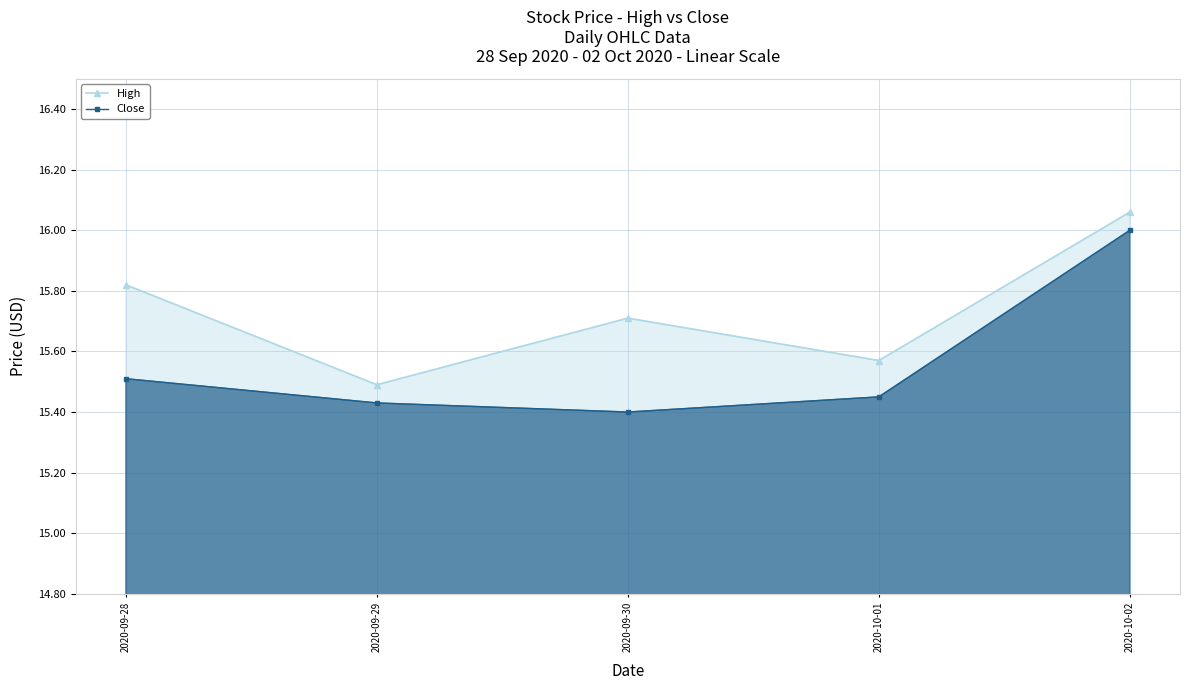

Count the number of categories in the chart.

5